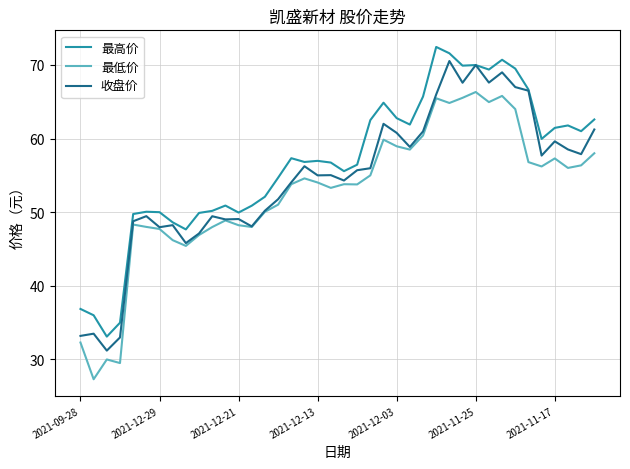

True or false: 最高价 and 最低价 cross at least once.

False